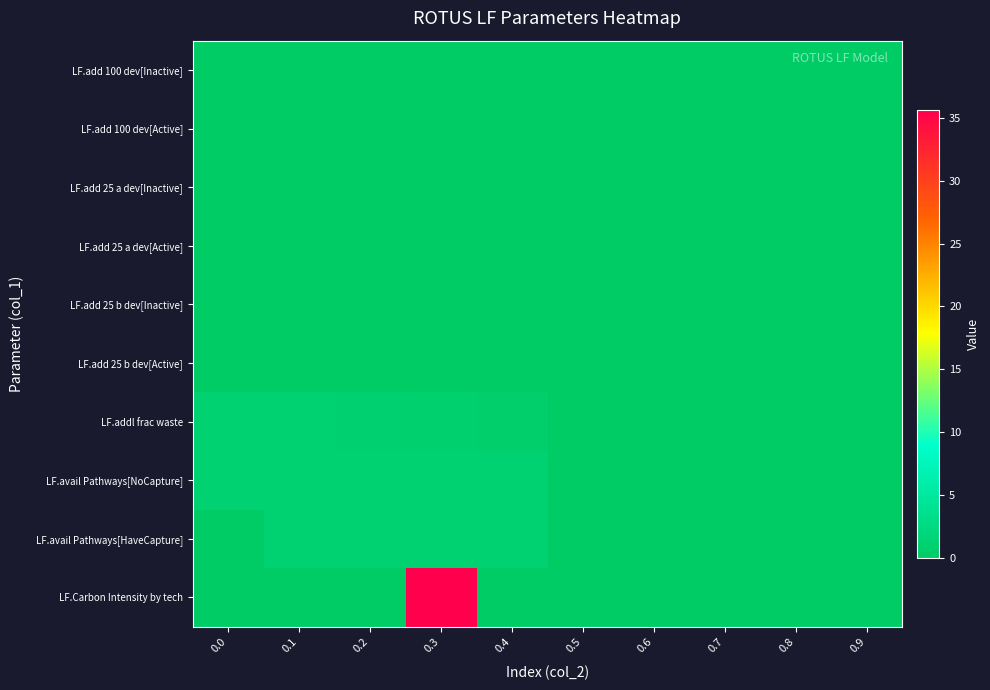

Which has a higher value, 0.2 or 0.4?

0.2